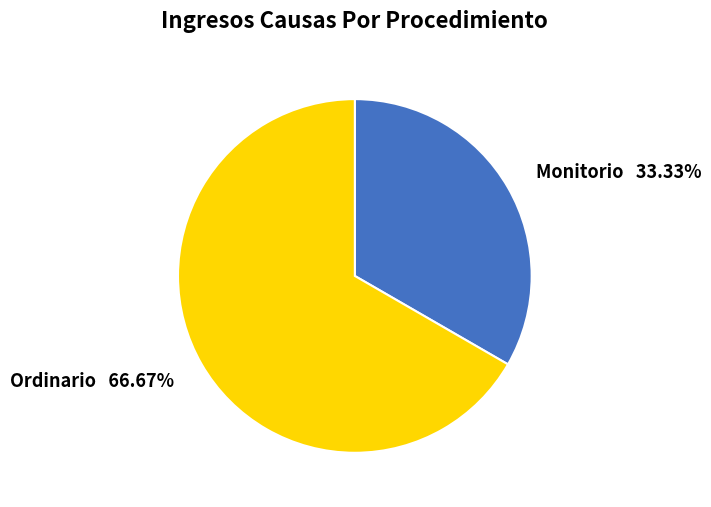

To the nearest percent, what is the combined percentage of Ordinario and Monitorio?

100%